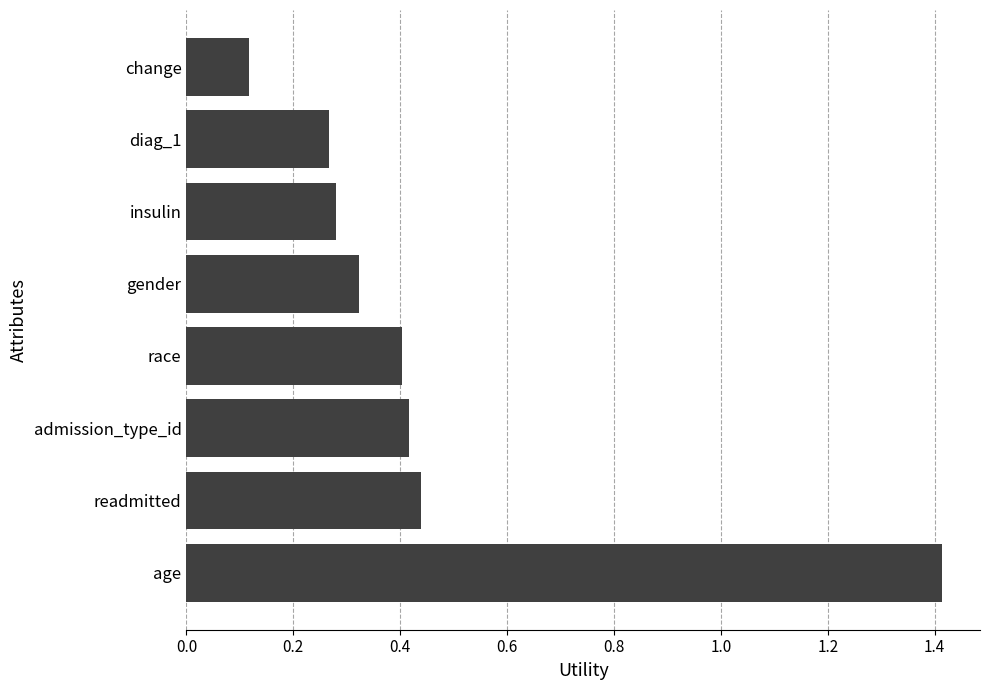

Between change and admission_type_id, which is larger?

admission_type_id